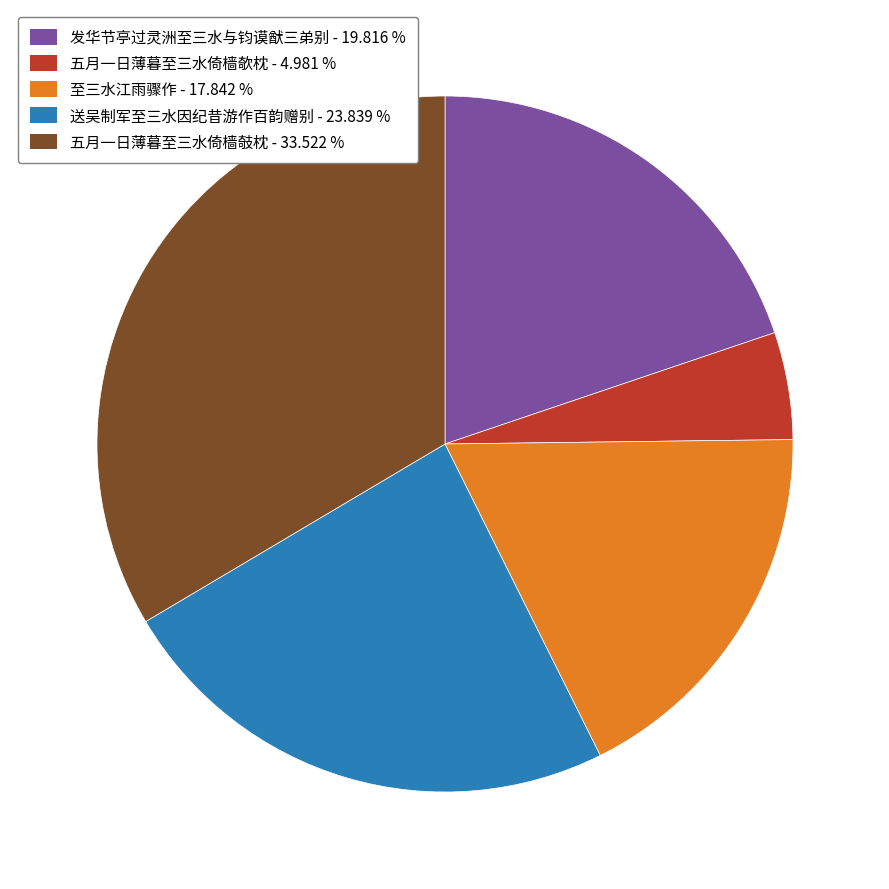

Rank the categories by value from lowest to highest.

五月一日薄暮至三水倚樯欹枕, 至三水江雨骤作, 发华节亭过灵洲至三水与钧谟猷三弟别, 送吴制军至三水因纪昔游作百韵赠别, 五月一日薄暮至三水倚樯攲枕